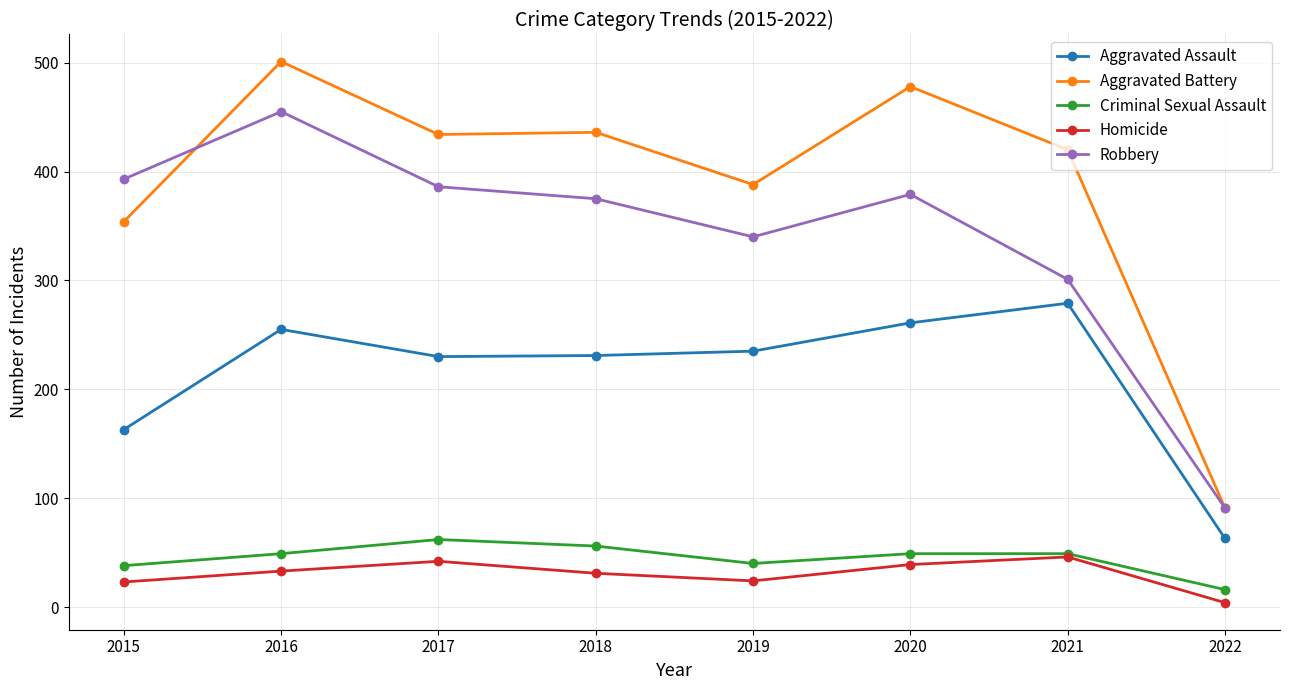

What is the sum of all Homicide values?

242